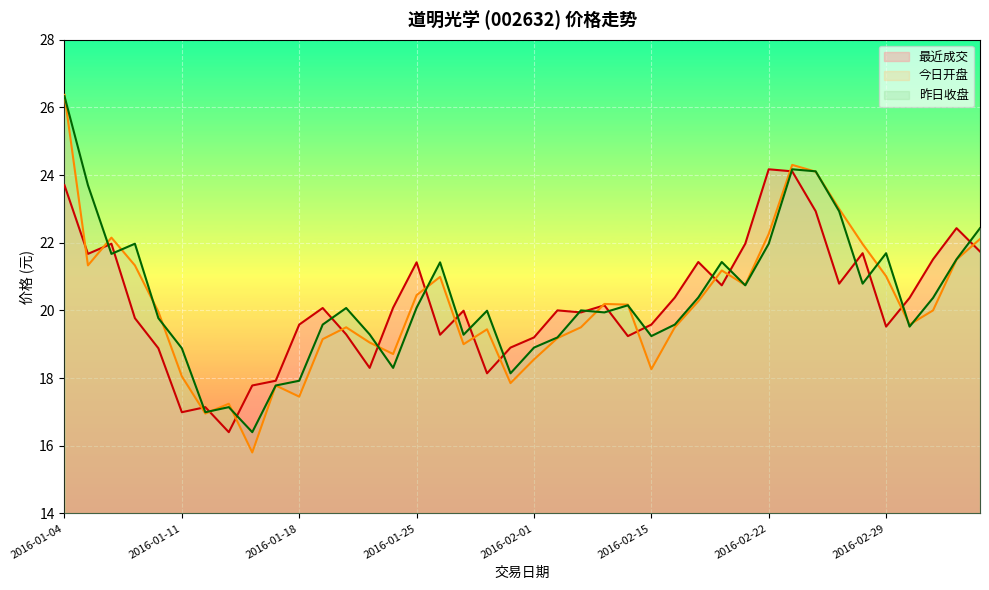

What is the value of the 最近成交 point at the 8th from the left?

16.4